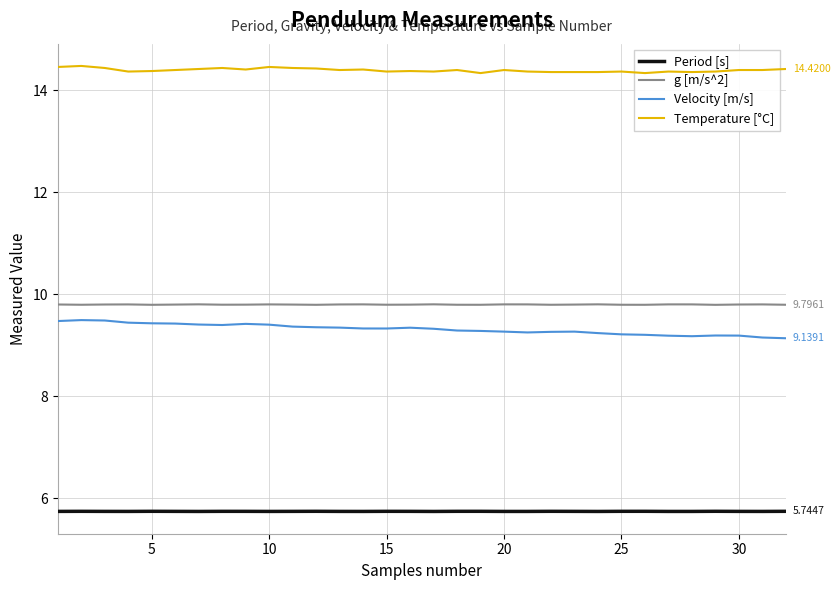

True or false: g [m/s^2] and Velocity [m/s] cross at least once.

False